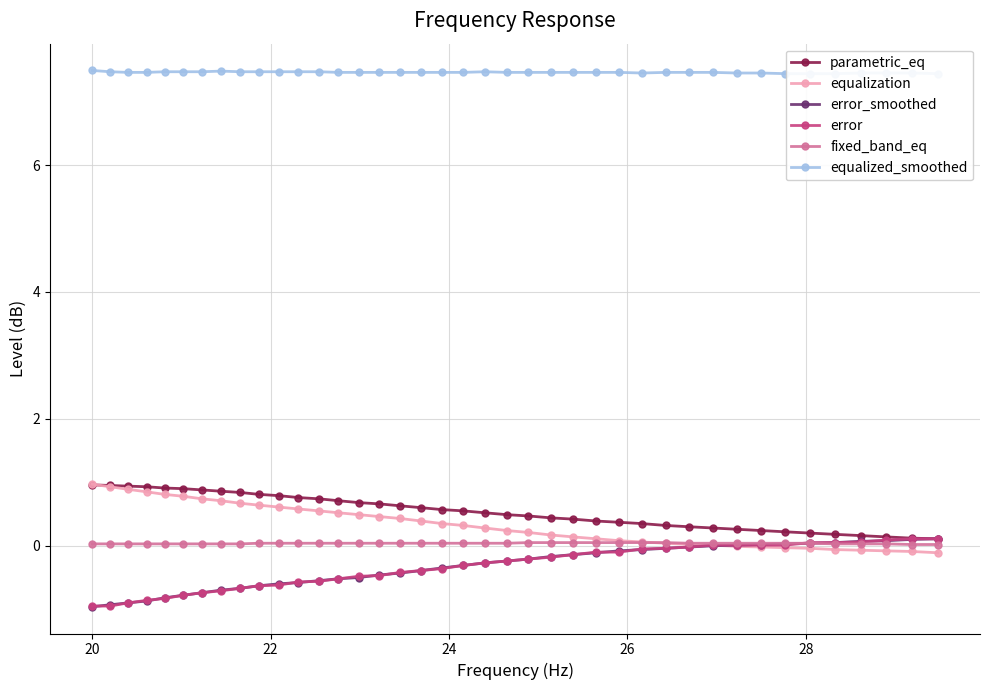

How many lines are shown in the chart?

6